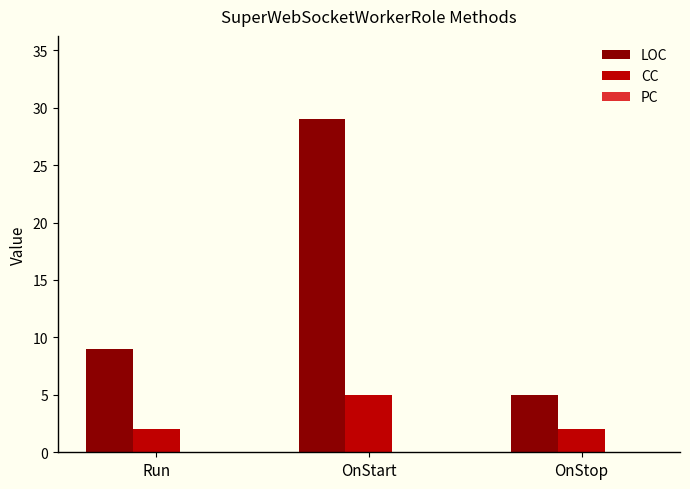

At how many categories does at least one series exceed 17?

1